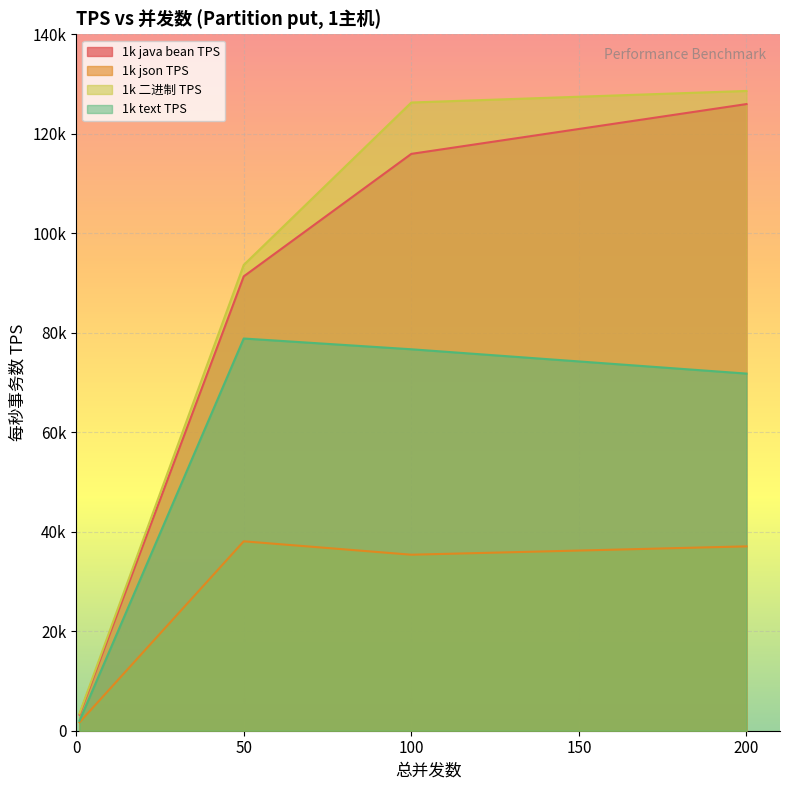

True or false: 1k 二进制 TPS has a value of 93637.3 at 50.

True